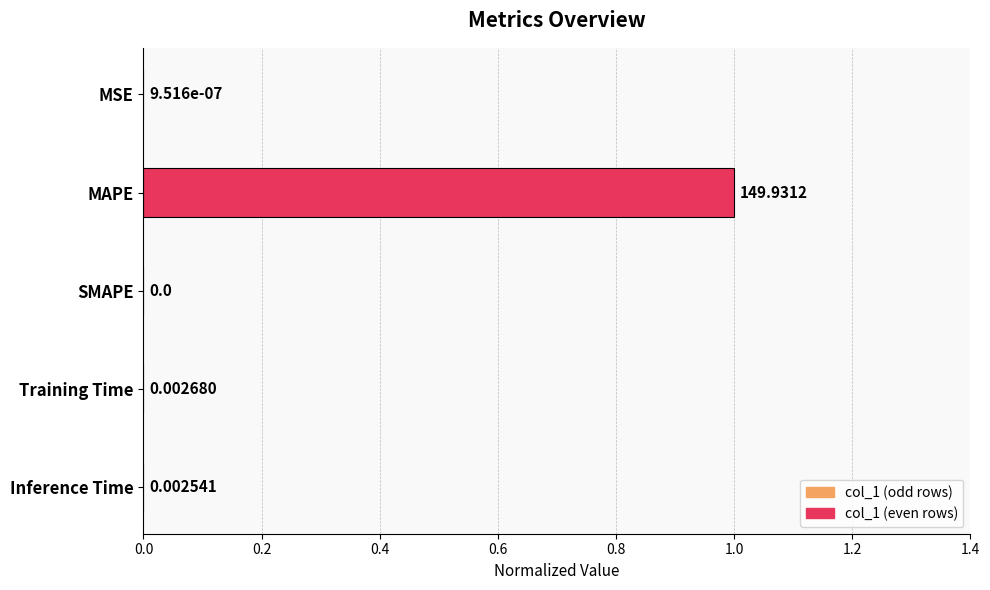

True or false: the data shows 0.3 at MAPE.

False